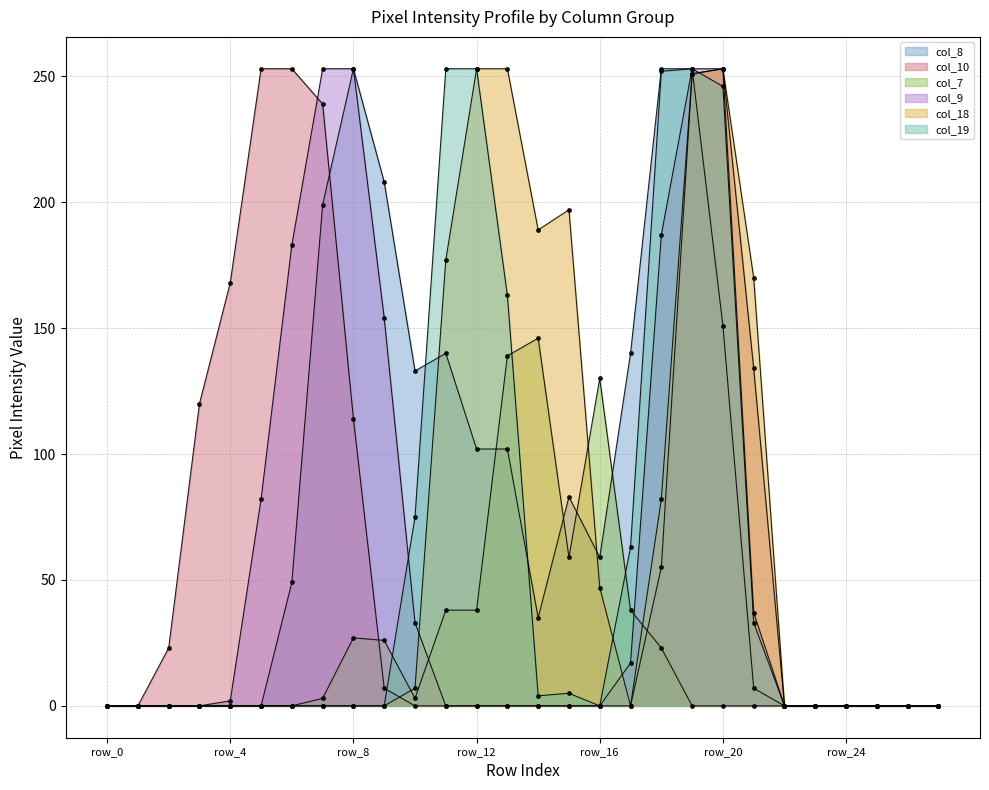

Rank the categories by col_7 value from lowest to highest.

row_0, row_1, row_2, row_3, row_4, row_5, row_6, row_19, row_20, row_21, row_22, row_23, row_24, row_25, row_26, row_27, row_7, row_10, row_18, row_9, row_8, row_11, row_12, row_17, row_15, row_16, row_13, row_14